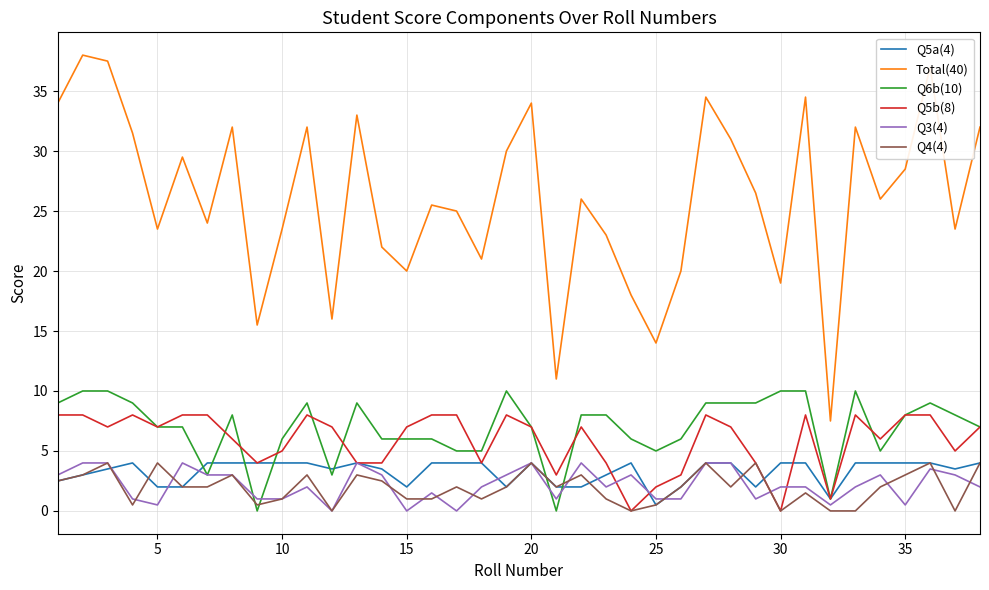

What is the maximum value for Q6b(10)?

10.0